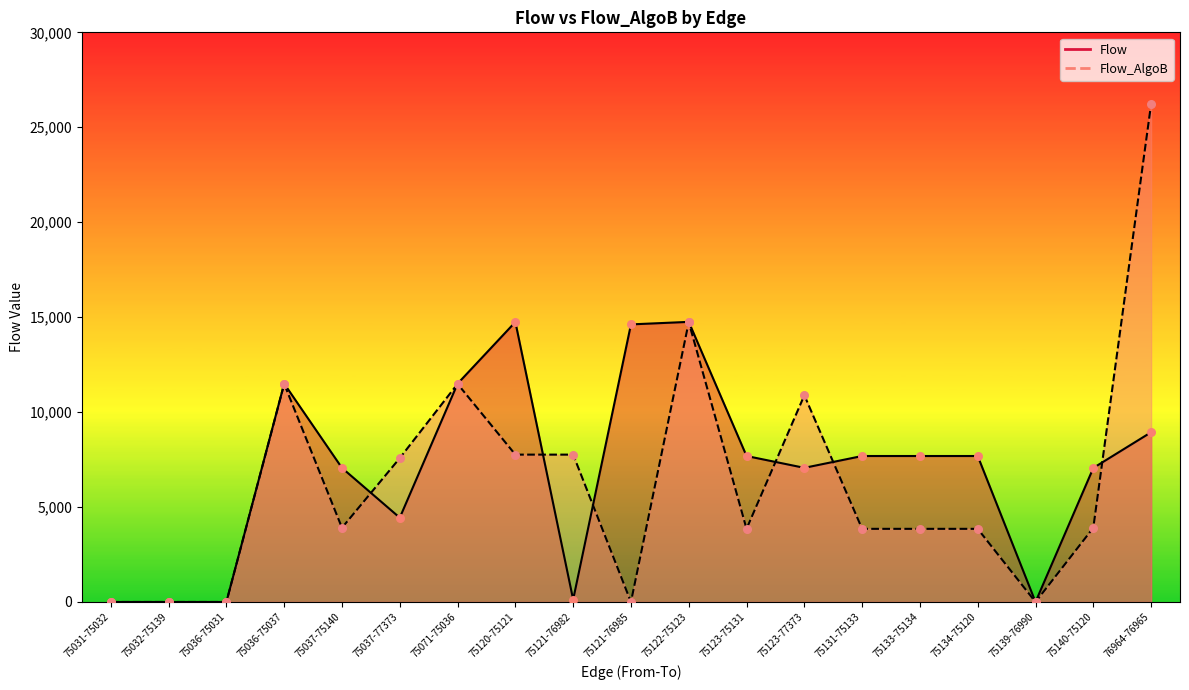

Is the value of Flow_AlgoB at 75123-75131 greater than the value of Flow at 75140-75120?

No